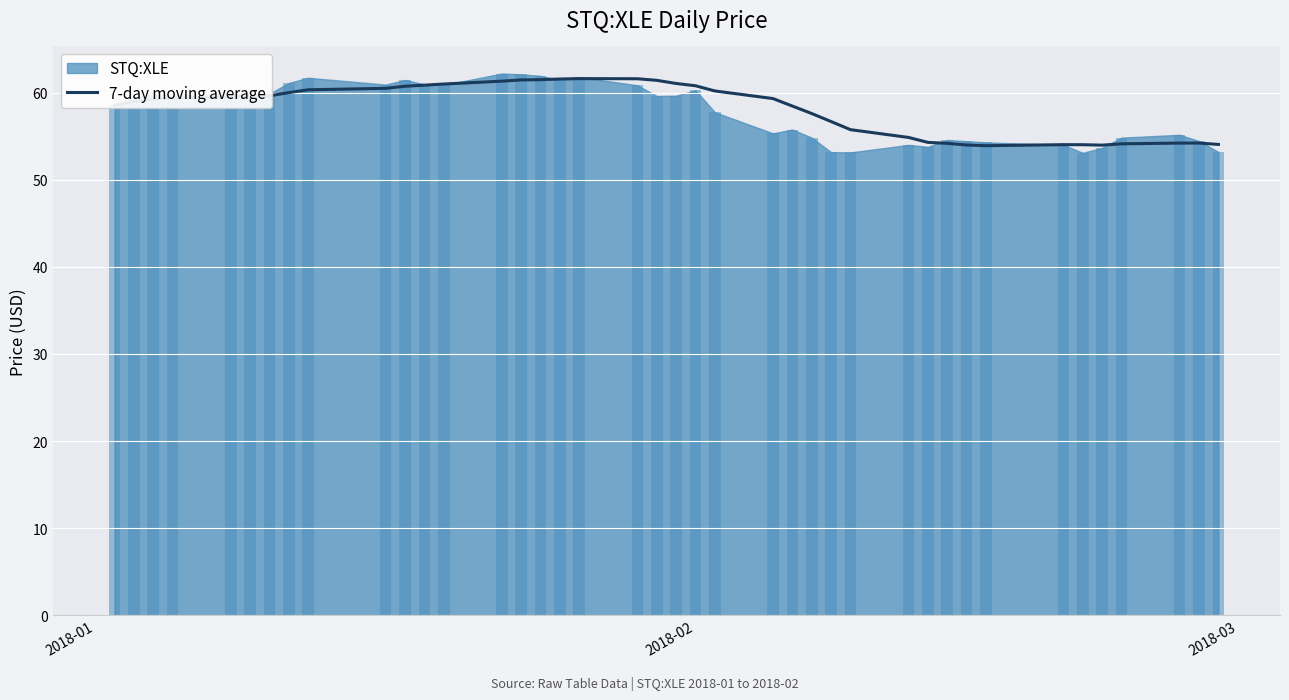

Are the bars horizontal?

No